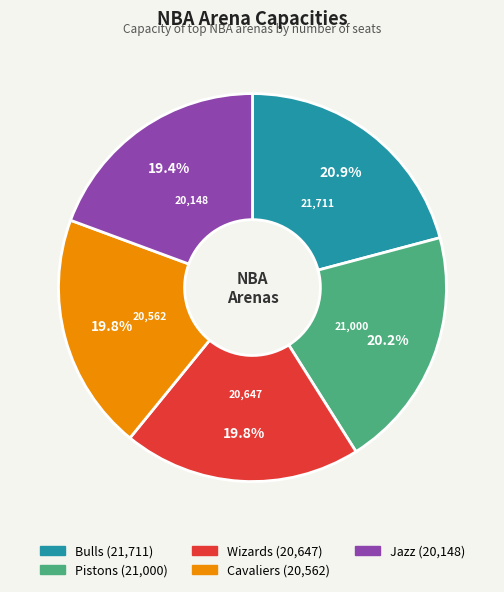

How many segments does this pie chart have?

5